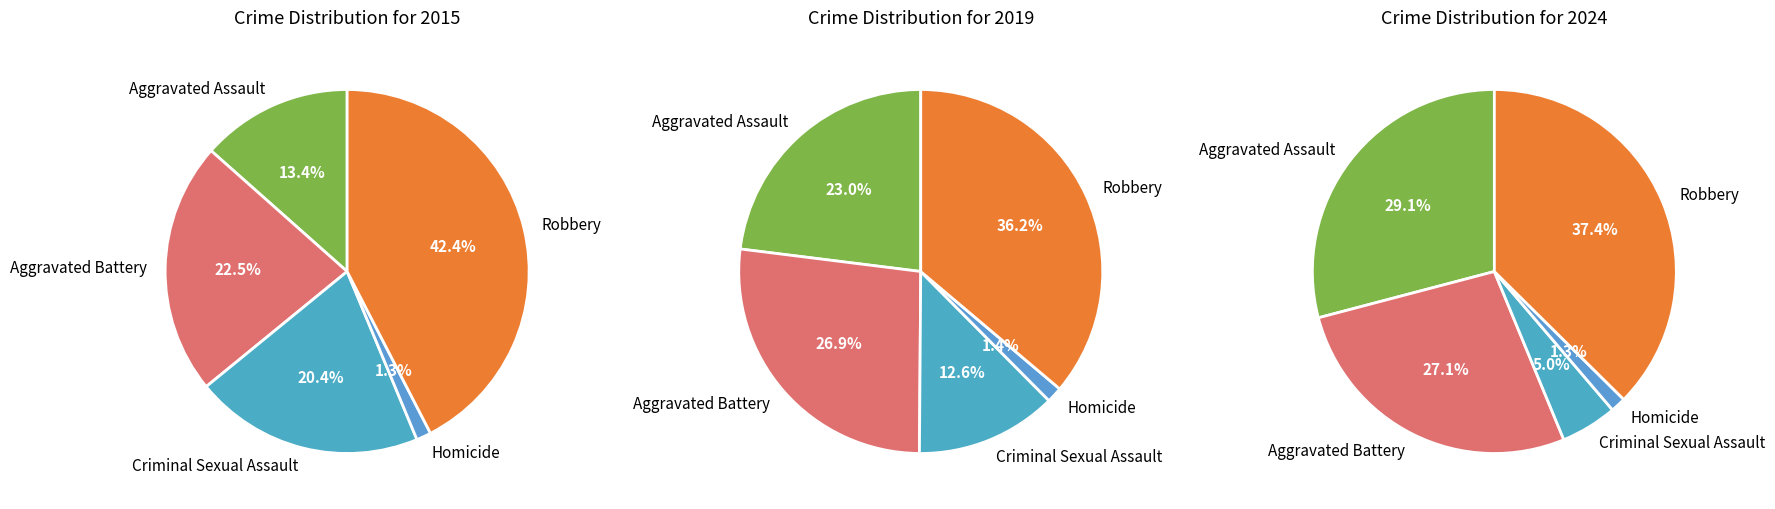

Rank the series by their average value, from highest to lowest.

2019, 2024, 2015